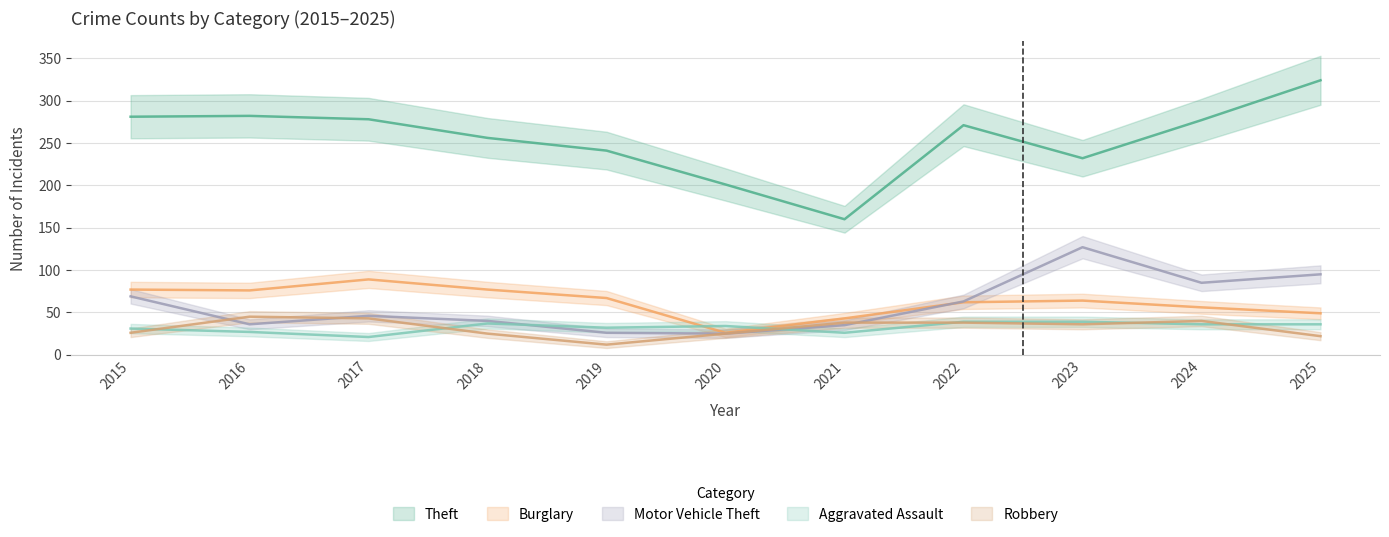

True or false: Motor Vehicle Theft and Theft intersect in this chart.

False